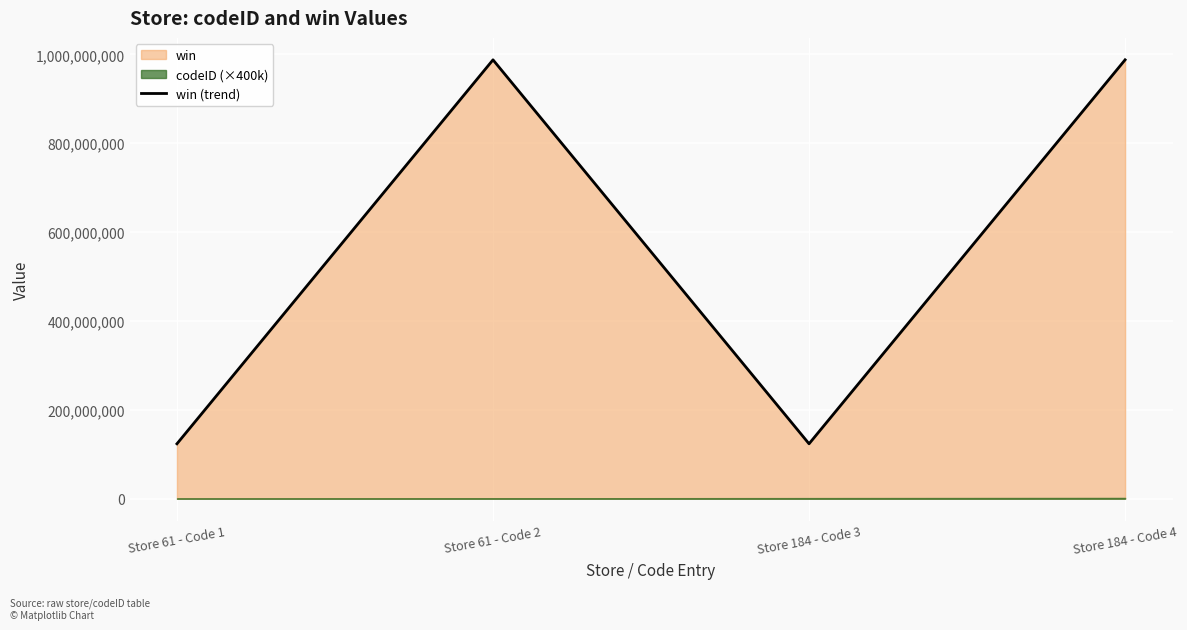

What is the change in value from Store 61 - Code 1 to Store 184 - Code 4?

+864197532